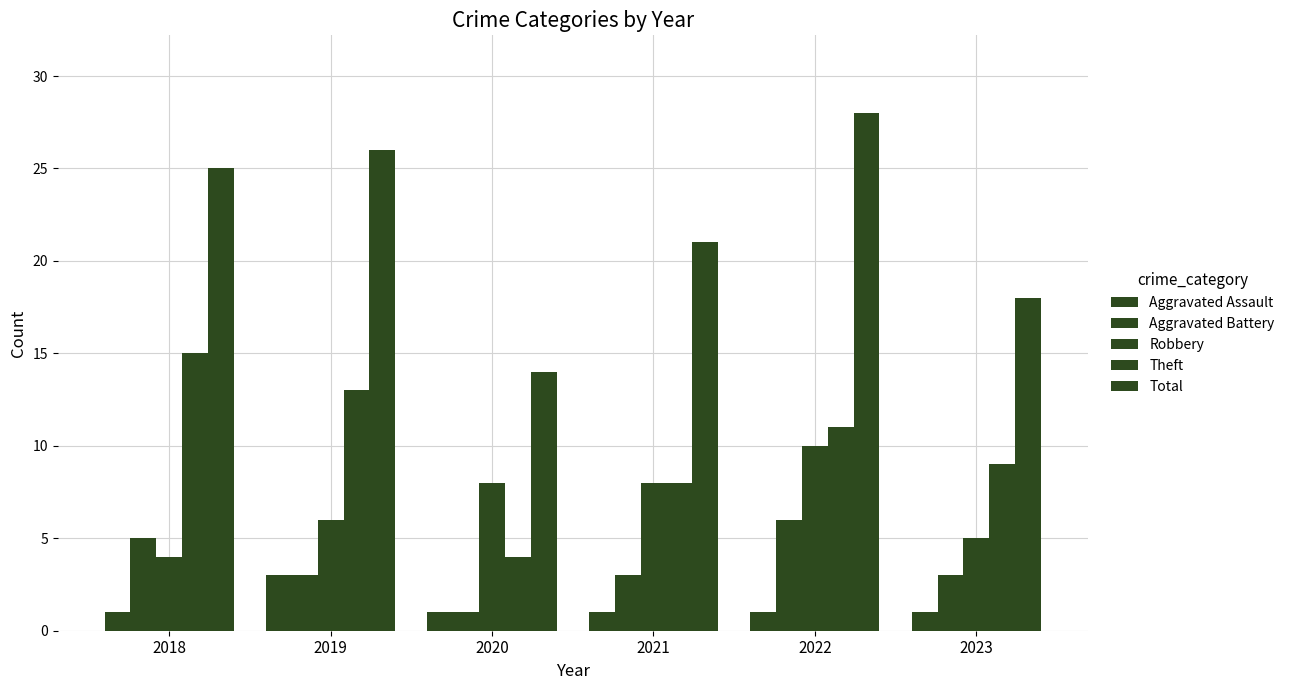

What is the value of the Total bar at the 6th from the left?

18